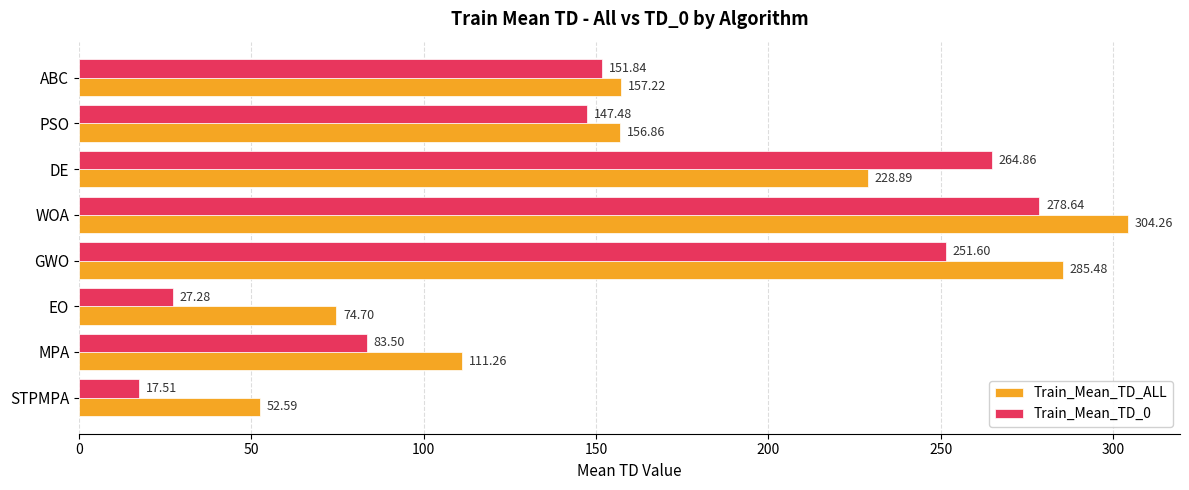

Rank the categories by Train_Mean_TD_0 value from lowest to highest.

STPMPA, EO, MPA, PSO, ABC, GWO, DE, WOA